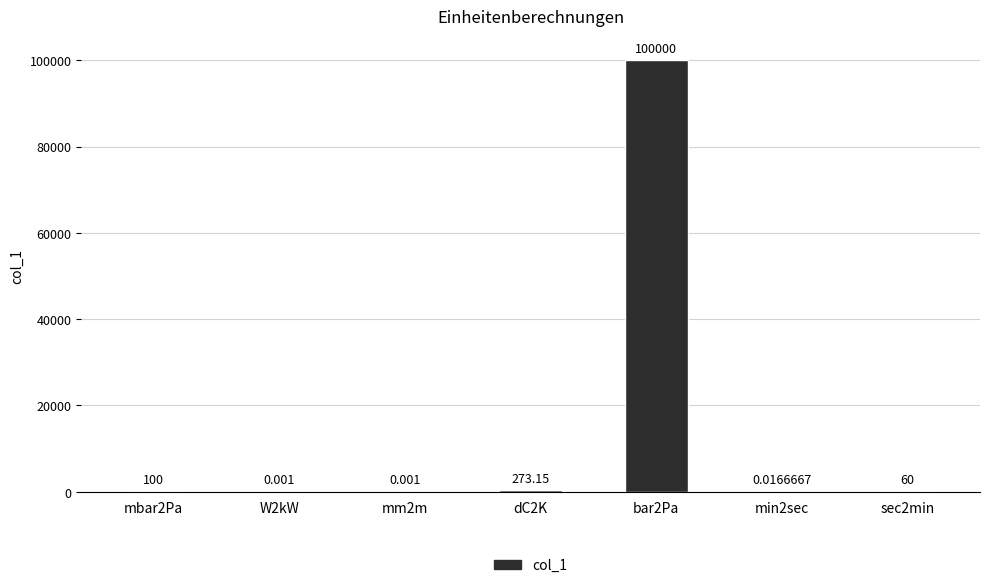

What is the value of the 5th bar from the left?

100000.0